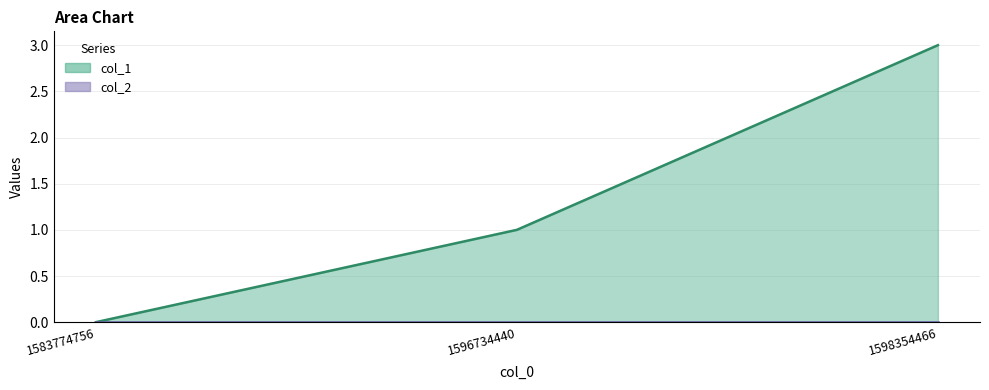

Which label corresponds to the largest value in the chart?

1598354466